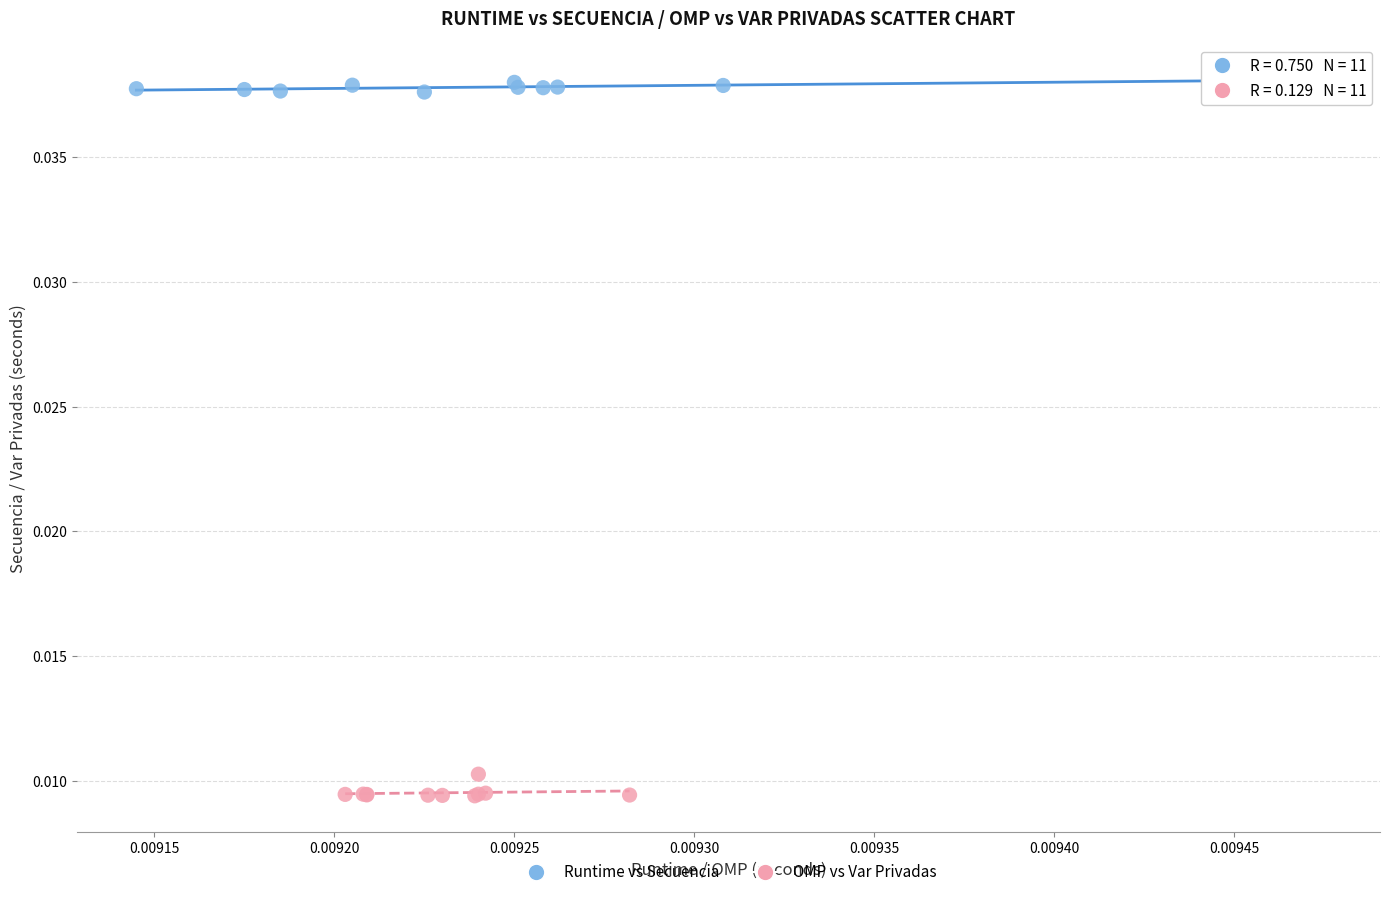

Which series has the widest spread of Y values?

OMP vs Var Privadas